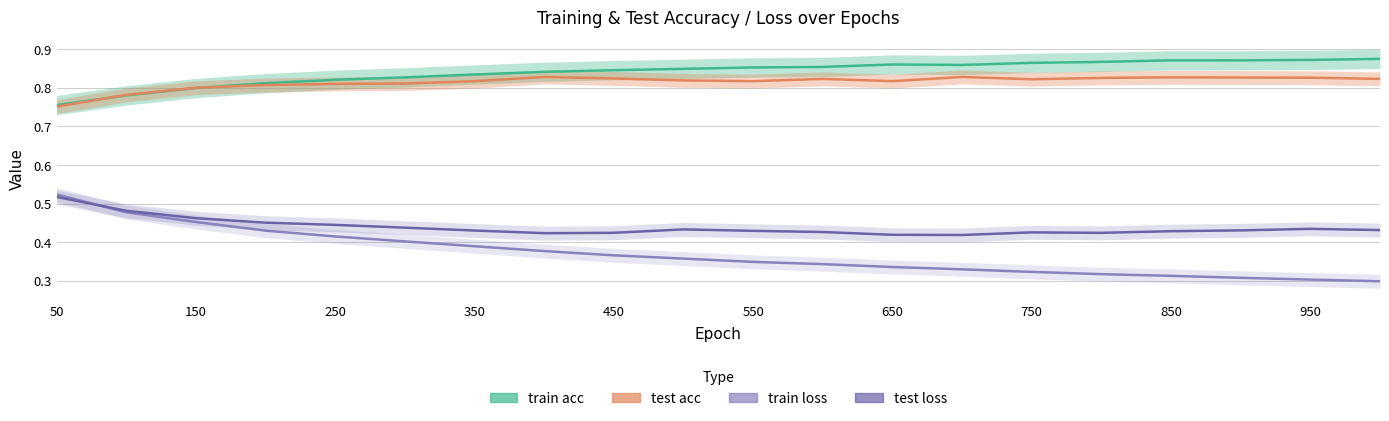

What is the average value of the test loss series?

0.4